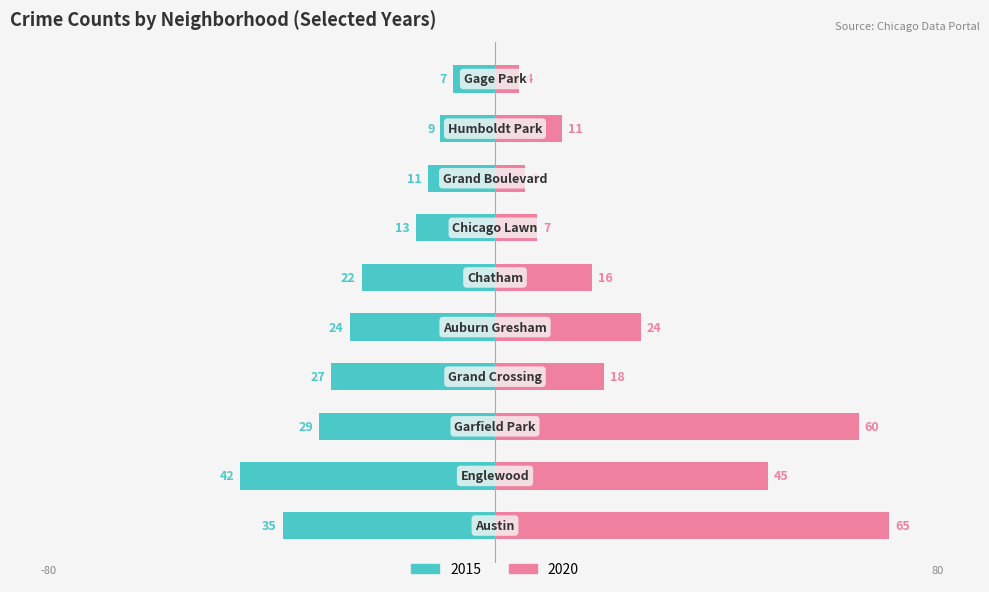

Rank the series by their maximum value, from highest to lowest.

2020, 2015